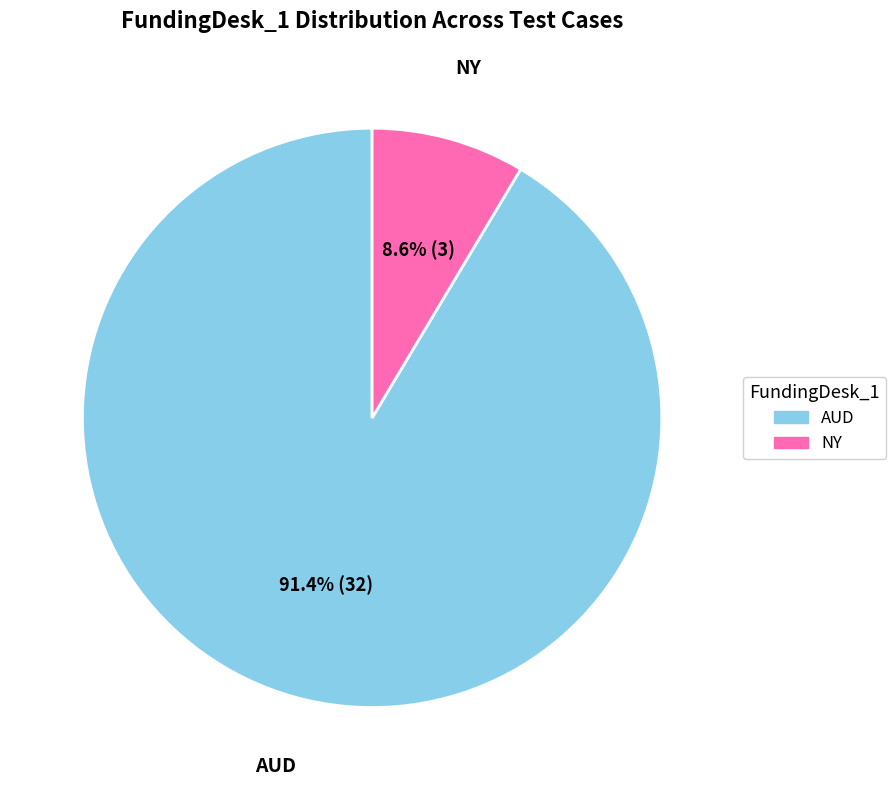

Which slice represents more than half of the pie?

AUD